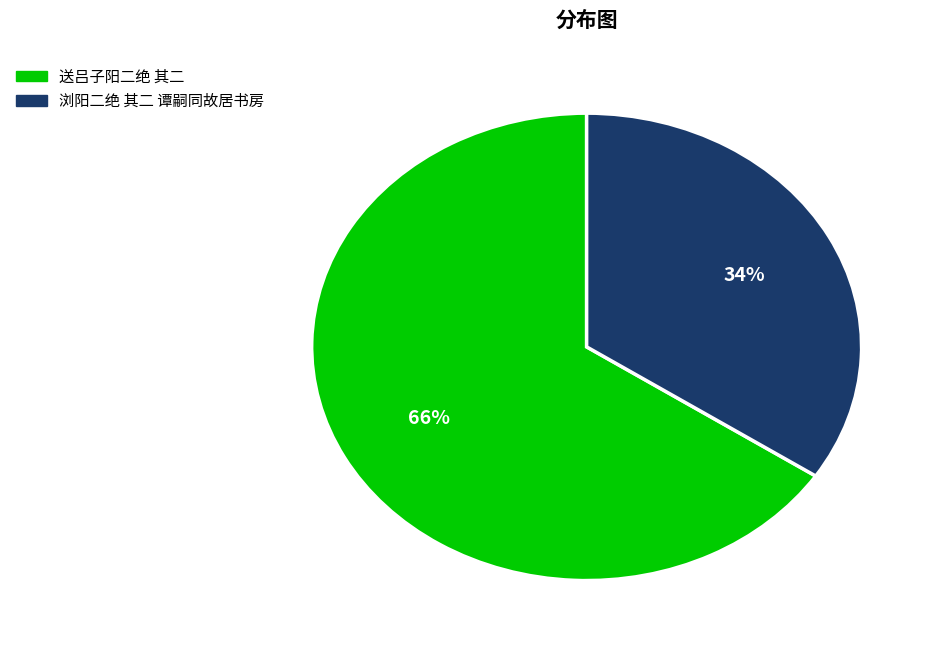

How many slices are in this pie chart?

2